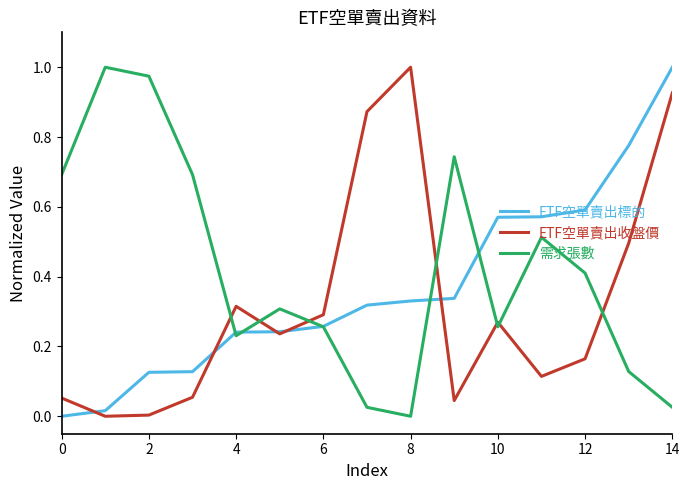

After their last crossing, which series has the higher values: 需求張數 or ETF空單賣出收盤價?

ETF空單賣出收盤價